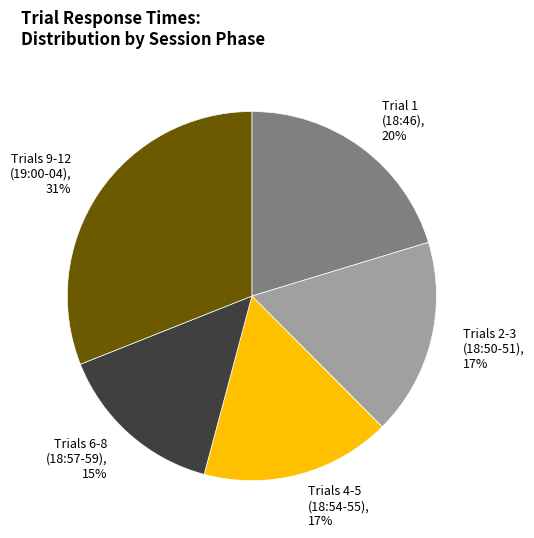

The Trials 6-8 (18:57-59) slice represents 9% of the pie. True or false?

False